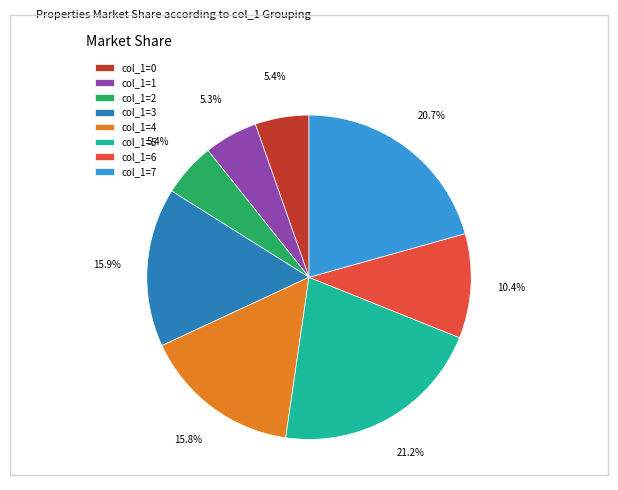

To the nearest percent, what is the difference between the largest and smallest slice percentages?

16%